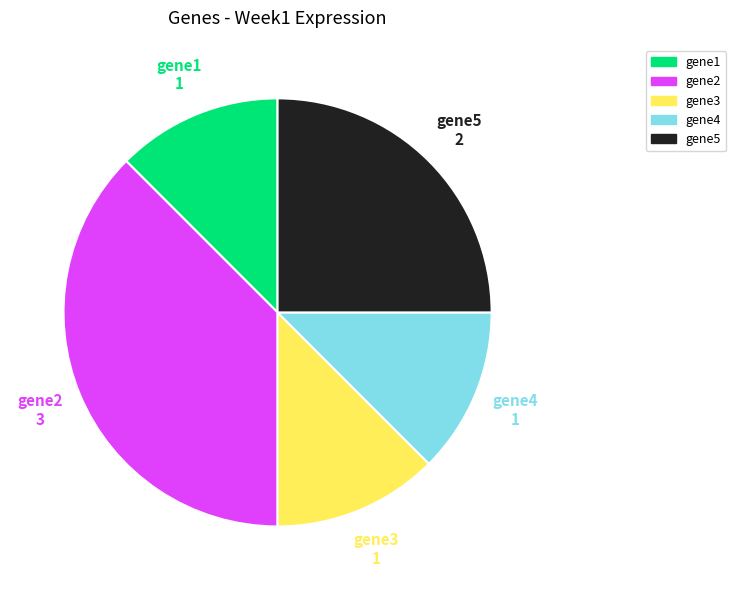

What is the ratio of the value at gene1 to the value at gene3?

1.0